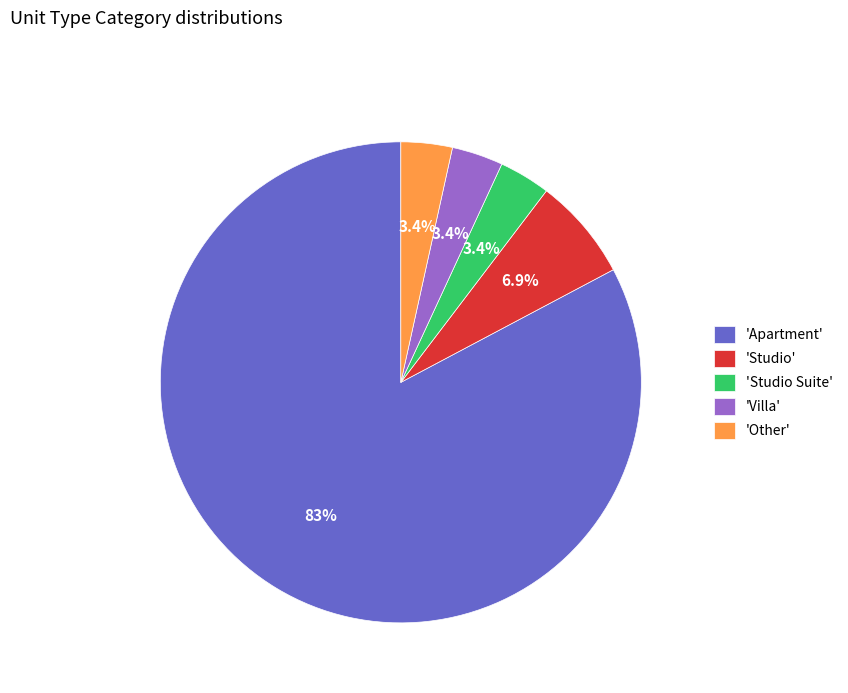

How many slices are in this pie chart?

5